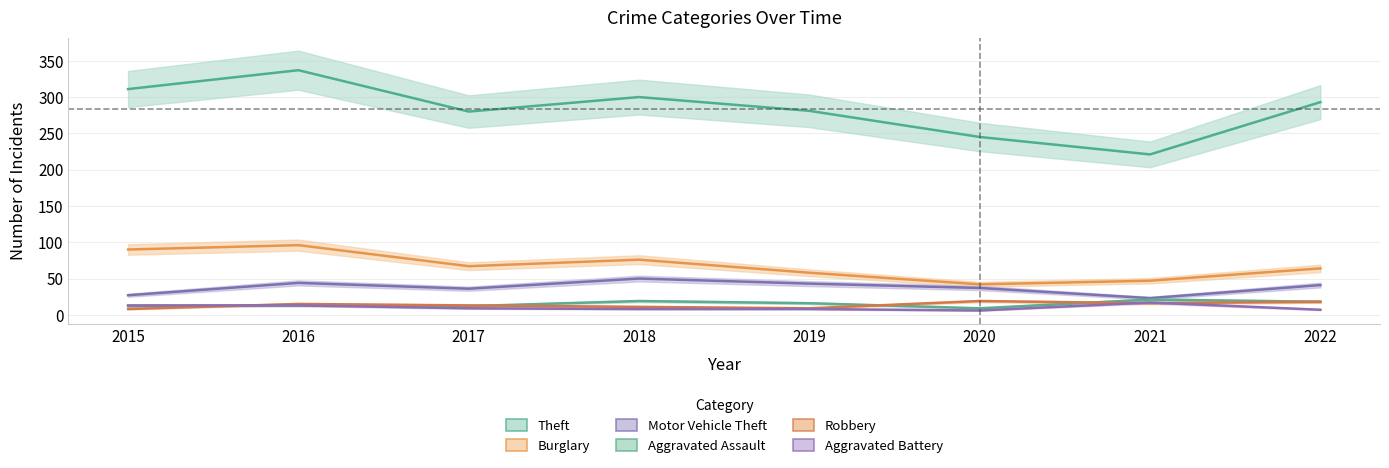

Which label corresponds to the largest value in the chart?

2016